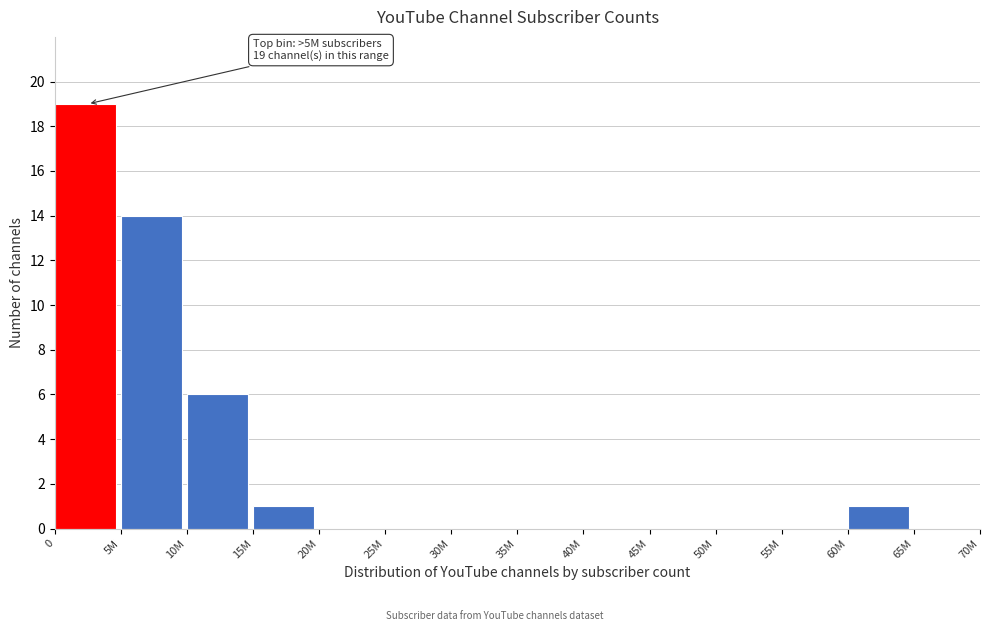

Reading left to right, transcribe all the data shown in this chart.

0=19	5M=14	10M=6	15M=1	20M=0	25M=0	30M=0	35M=0	40M=0	45M=0	50M=0	55M=0	60M=1	65M=0